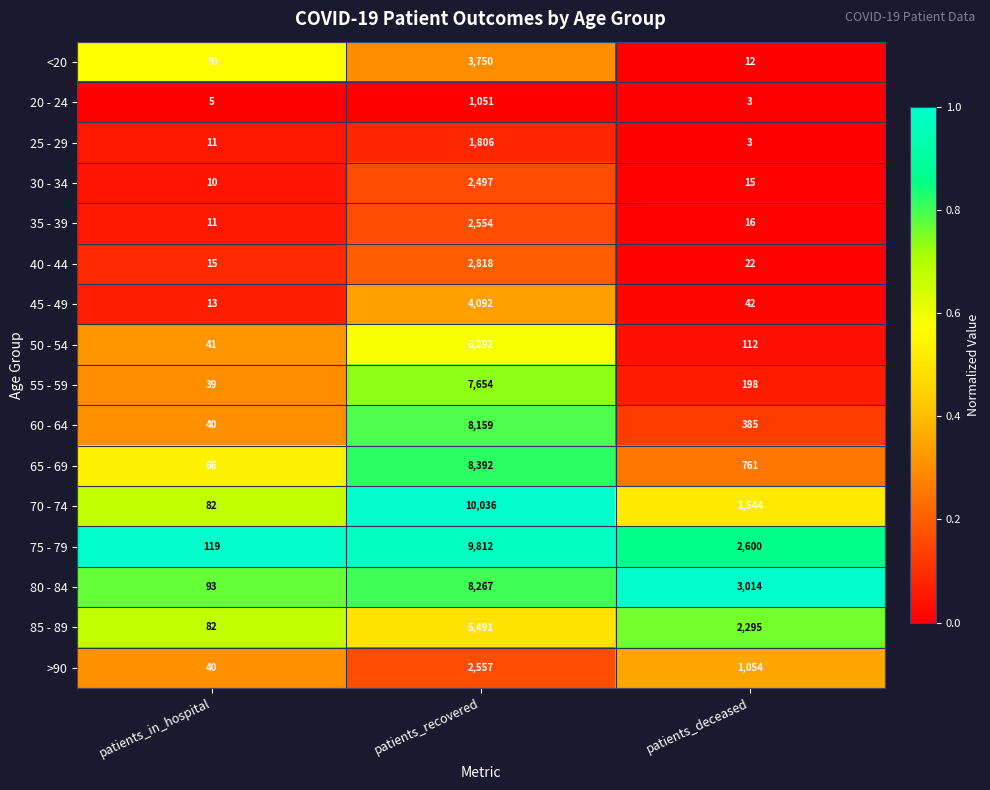

What is the difference between the highest and lowest values at patients_in_hospital?

114